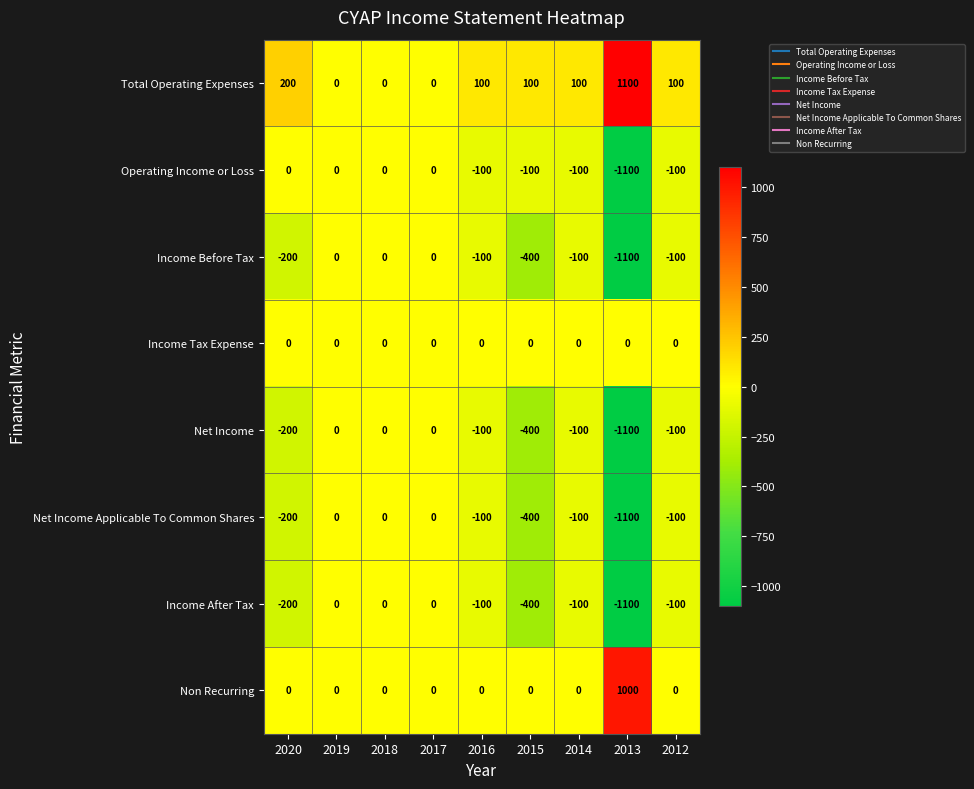

How many categories are shown in the chart?

9